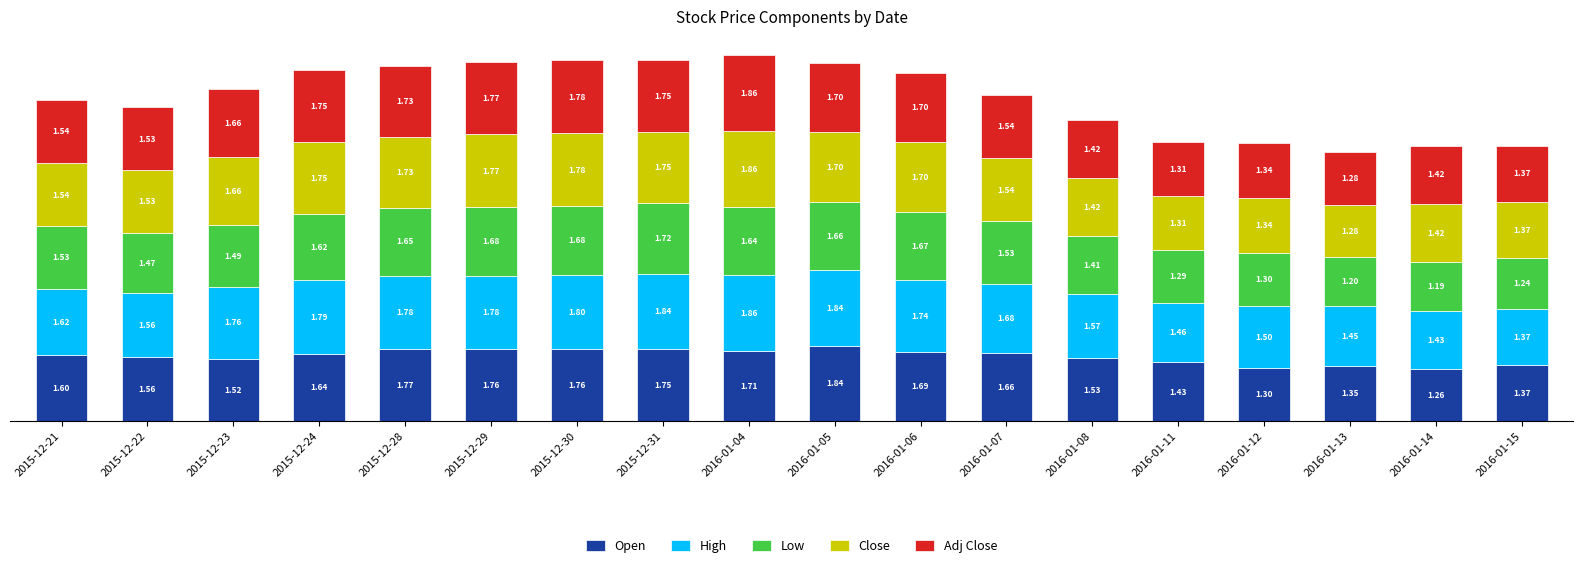

At which category is the sum across all series the highest?

2016-01-04